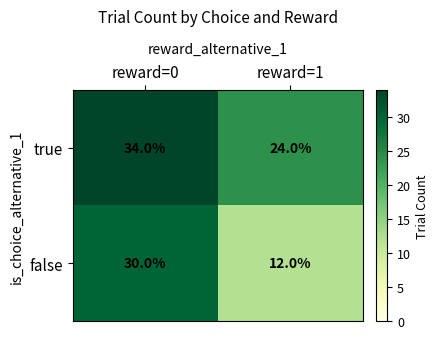

Reading left to right, extract all data points from this chart.

true: reward=0=34	reward=1=24
false: reward=0=30	reward=1=12